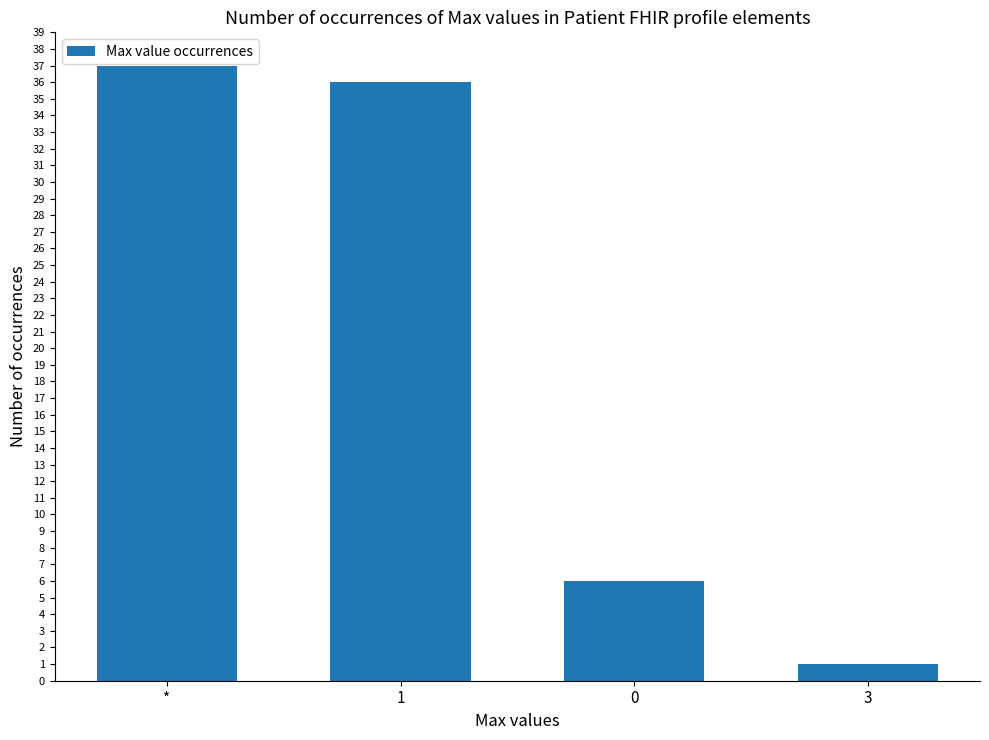

Which label corresponds to the largest value in the chart?

*